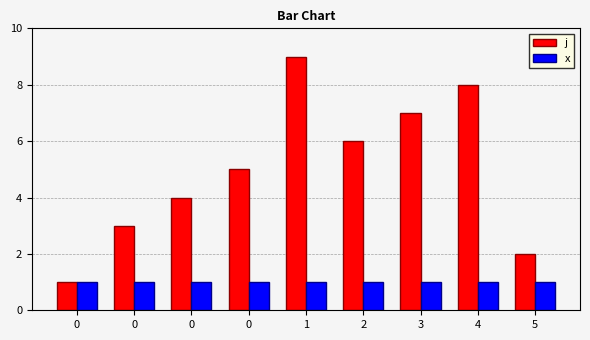

At how many categories does at least one series exceed 4?

5